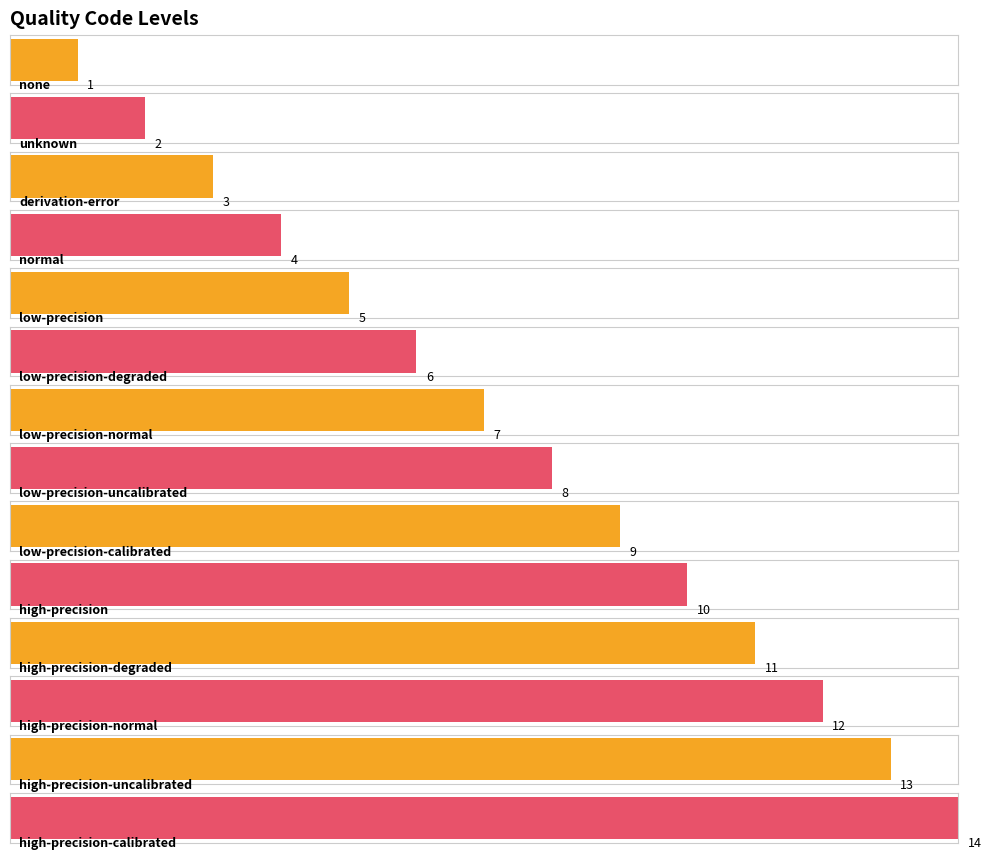

What is the minimum value shown in the chart?

1